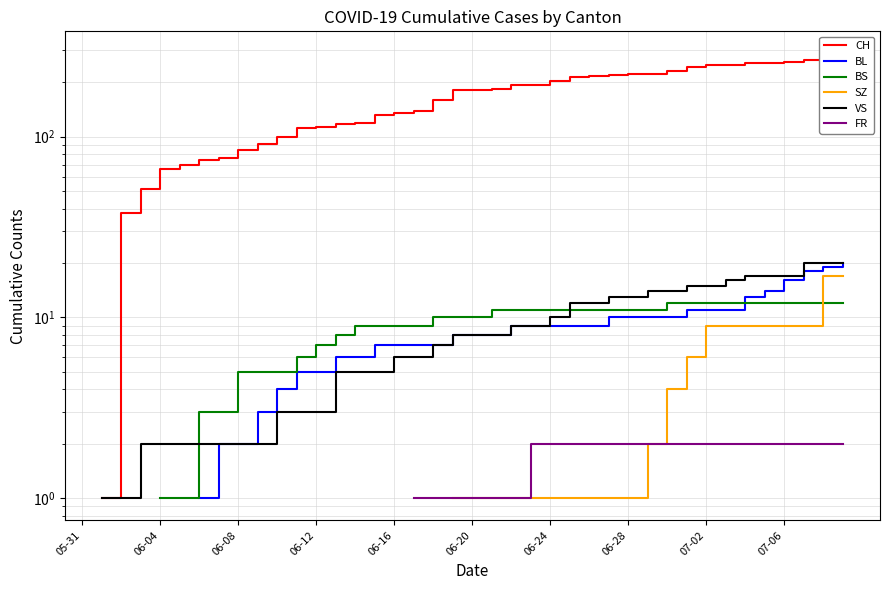

What is the value of the BL point at the 22nd from the left?

8.0